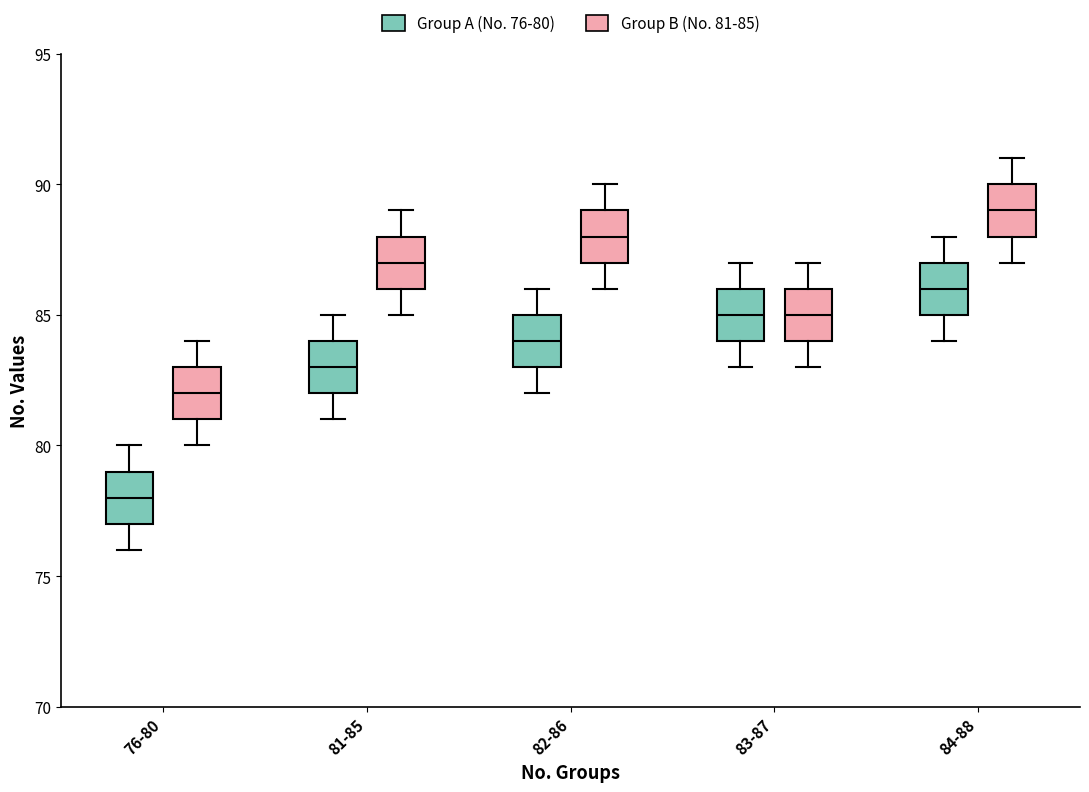

Reading left to right, transcribe this box plot: for each box, give where its median line is, the range the box spans, and where its two whiskers end, as read against the y-axis. The values are not printed on the chart, so give them approximately, as read against the axis.

76-80 (Group A (No. 76-80)): median 78, box 77 to 79, whiskers 76 to 80
76-80 (Group B (No. 81-85)): median 82, box 81 to 83, whiskers 80 to 84
81-85 (Group A (No. 76-80)): median 83, box 82 to 84, whiskers 81 to 85
81-85 (Group B (No. 81-85)): median 87, box 86 to 88, whiskers 85 to 89
82-86 (Group A (No. 76-80)): median 84, box 83 to 85, whiskers 82 to 86
82-86 (Group B (No. 81-85)): median 88, box 87 to 89, whiskers 86 to 90
83-87 (Group A (No. 76-80)): median 85, box 84 to 86, whiskers 83 to 87
83-87 (Group B (No. 81-85)): median 85, box 84 to 86, whiskers 83 to 87
84-88 (Group A (No. 76-80)): median 86, box 85 to 87, whiskers 84 to 88
84-88 (Group B (No. 81-85)): median 89, box 88 to 90, whiskers 87 to 91